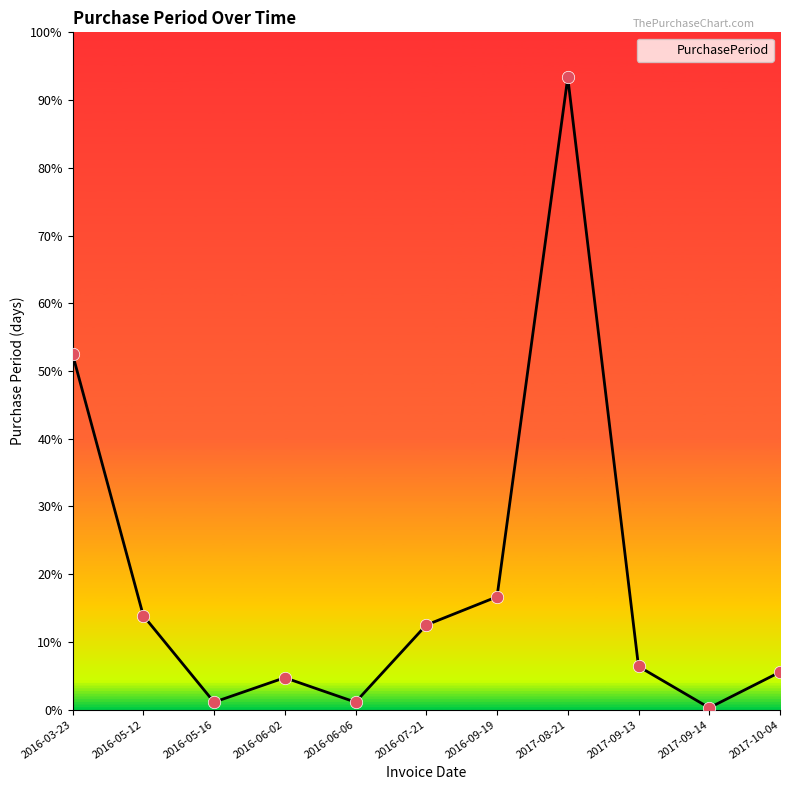

Which has a higher value, 2016-06-06 or 2016-07-21?

2016-07-21